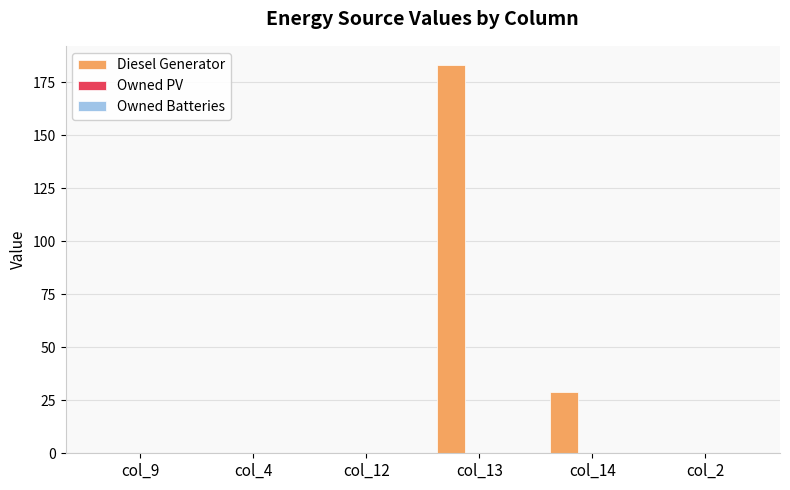

What is the sum of all values?

212